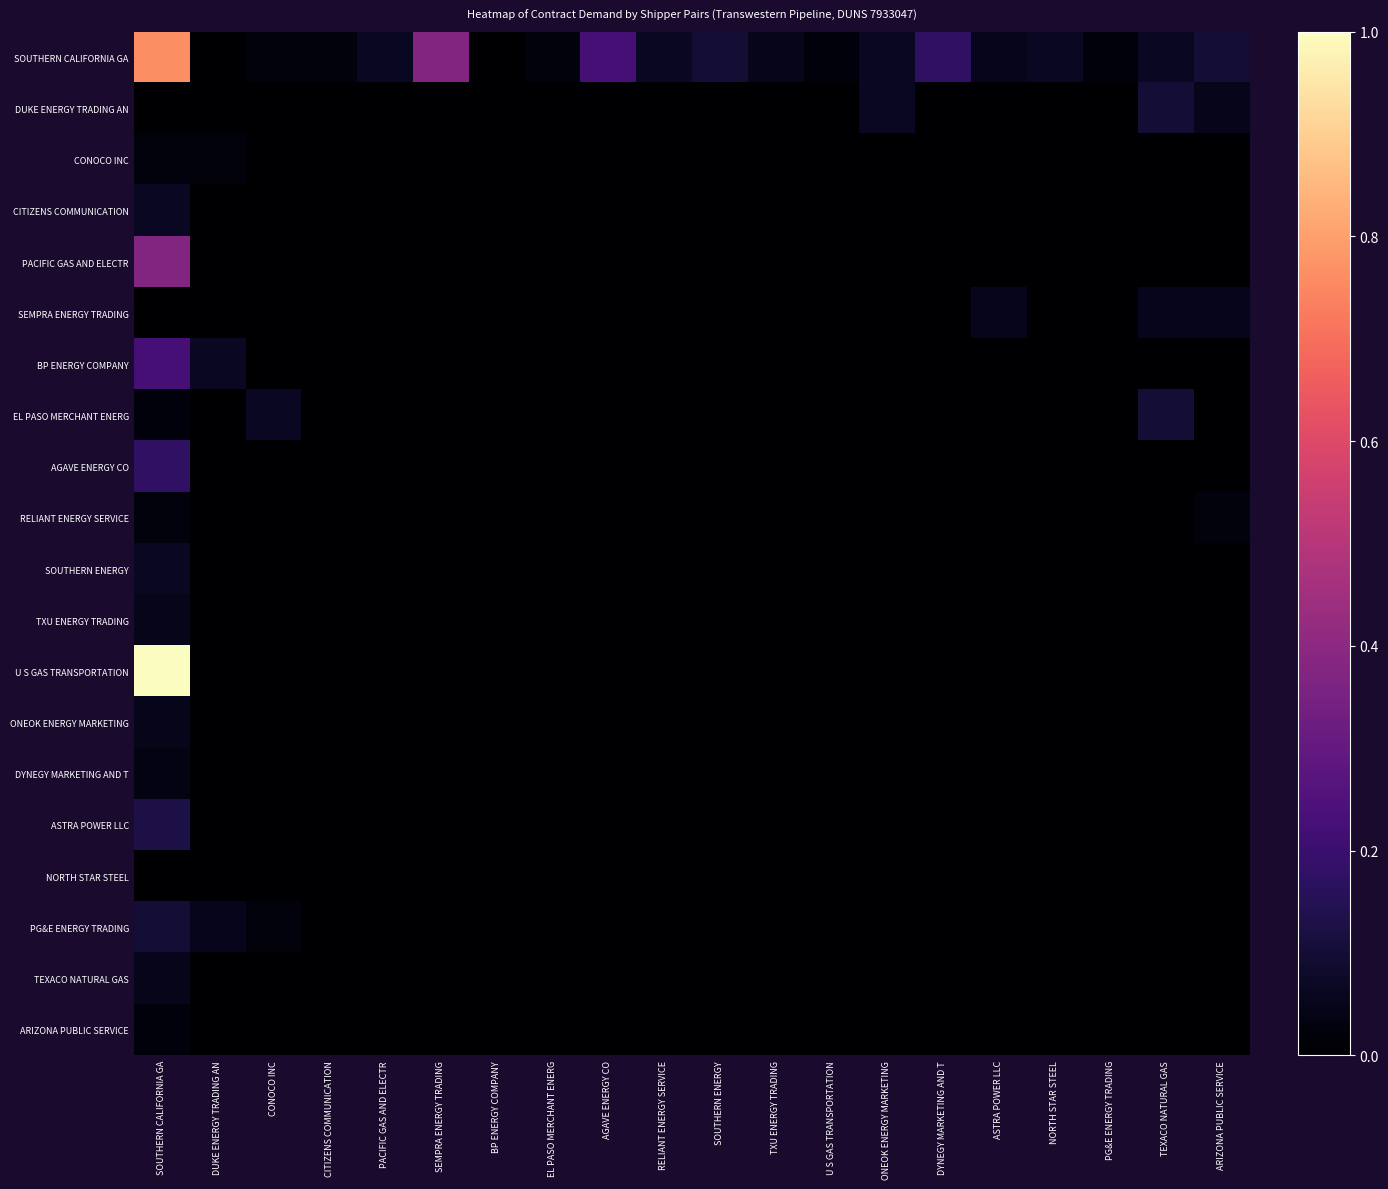

Reading right to left, what are all the values shown in this chart?

SOUTHERN CALIFORNIA GA: ARIZONA PUBLIC SERVICE=0.1	TEXACO NATURAL GAS=0.1	PG&E ENERGY TRADING=0.0	NORTH STAR STEEL=0.1	ASTRA POWER LLC=0.1	DYNEGY MARKETING AND T=0.2	ONEOK ENERGY MARKETING=0.1	U S GAS TRANSPORTATION=0.0	TXU ENERGY TRADING=0.1	SOUTHERN ENERGY=0.1	RELIANT ENERGY SERVICE=0.1	AGAVE ENERGY CO=0.2	EL PASO MERCHANT ENERG=0.0	BP ENERGY COMPANY=0.0	SEMPRA ENERGY TRADING=0.4	PACIFIC GAS AND ELECTR=0.1	CITIZENS COMMUNICATION=0.0	CONOCO INC=0.0	DUKE ENERGY TRADING AN=0.0	SOUTHERN CALIFORNIA GA=0.8
DUKE ENERGY TRADING AN: ARIZONA PUBLIC SERVICE=0.1	TEXACO NATURAL GAS=0.1	PG&E ENERGY TRADING=0.0	NORTH STAR STEEL=0.0	ASTRA POWER LLC=0.0	DYNEGY MARKETING AND T=0.0	ONEOK ENERGY MARKETING=0.1	U S GAS TRANSPORTATION=0.0	TXU ENERGY TRADING=0.0	SOUTHERN ENERGY=0.0	RELIANT ENERGY SERVICE=0.0	AGAVE ENERGY CO=0.0	EL PASO MERCHANT ENERG=0.0	BP ENERGY COMPANY=0.0	SEMPRA ENERGY TRADING=0.0	PACIFIC GAS AND ELECTR=0.0	CITIZENS COMMUNICATION=0.0	CONOCO INC=0.0	DUKE ENERGY TRADING AN=0.0	SOUTHERN CALIFORNIA GA=0.0
CONOCO INC: ARIZONA PUBLIC SERVICE=0.0	TEXACO NATURAL GAS=0.0	PG&E ENERGY TRADING=0.0	NORTH STAR STEEL=0.0	ASTRA POWER LLC=0.0	DYNEGY MARKETING AND T=0.0	ONEOK ENERGY MARKETING=0.0	U S GAS TRANSPORTATION=0.0	TXU ENERGY TRADING=0.0	SOUTHERN ENERGY=0.0	RELIANT ENERGY SERVICE=0.0	AGAVE ENERGY CO=0.0	EL PASO MERCHANT ENERG=0.0	BP ENERGY COMPANY=0.0	SEMPRA ENERGY TRADING=0.0	PACIFIC GAS AND ELECTR=0.0	CITIZENS COMMUNICATION=0.0	CONOCO INC=0.0	DUKE ENERGY TRADING AN=0.0	SOUTHERN CALIFORNIA GA=0.0
CITIZENS COMMUNICATION: ARIZONA PUBLIC SERVICE=0.0	TEXACO NATURAL GAS=0.0	PG&E ENERGY TRADING=0.0	NORTH STAR STEEL=0.0	ASTRA POWER LLC=0.0	DYNEGY MARKETING AND T=0.0	ONEOK ENERGY MARKETING=0.0	U S GAS TRANSPORTATION=0.0	TXU ENERGY TRADING=0.0	SOUTHERN ENERGY=0.0	RELIANT ENERGY SERVICE=0.0	AGAVE ENERGY CO=0.0	EL PASO MERCHANT ENERG=0.0	BP ENERGY COMPANY=0.0	SEMPRA ENERGY TRADING=0.0	PACIFIC GAS AND ELECTR=0.0	CITIZENS COMMUNICATION=0.0	CONOCO INC=0.0	DUKE ENERGY TRADING AN=0.0	SOUTHERN CALIFORNIA GA=0.1
PACIFIC GAS AND ELECTR: ARIZONA PUBLIC SERVICE=0.0	TEXACO NATURAL GAS=0.0	PG&E ENERGY TRADING=0.0	NORTH STAR STEEL=0.0	ASTRA POWER LLC=0.0	DYNEGY MARKETING AND T=0.0	ONEOK ENERGY MARKETING=0.0	U S GAS TRANSPORTATION=0.0	TXU ENERGY TRADING=0.0	SOUTHERN ENERGY=0.0	RELIANT ENERGY SERVICE=0.0	AGAVE ENERGY CO=0.0	EL PASO MERCHANT ENERG=0.0	BP ENERGY COMPANY=0.0	SEMPRA ENERGY TRADING=0.0	PACIFIC GAS AND ELECTR=0.0	CITIZENS COMMUNICATION=0.0	CONOCO INC=0.0	DUKE ENERGY TRADING AN=0.0	SOUTHERN CALIFORNIA GA=0.4
SEMPRA ENERGY TRADING: ARIZONA PUBLIC SERVICE=0.1	TEXACO NATURAL GAS=0.1	PG&E ENERGY TRADING=0.0	NORTH STAR STEEL=0.0	ASTRA POWER LLC=0.1	DYNEGY MARKETING AND T=0.0	ONEOK ENERGY MARKETING=0.0	U S GAS TRANSPORTATION=0.0	TXU ENERGY TRADING=0.0	SOUTHERN ENERGY=0.0	RELIANT ENERGY SERVICE=0.0	AGAVE ENERGY CO=0.0	EL PASO MERCHANT ENERG=0.0	BP ENERGY COMPANY=0.0	SEMPRA ENERGY TRADING=0.0	PACIFIC GAS AND ELECTR=0.0	CITIZENS COMMUNICATION=0.0	CONOCO INC=0.0	DUKE ENERGY TRADING AN=0.0	SOUTHERN CALIFORNIA GA=0.0
BP ENERGY COMPANY: ARIZONA PUBLIC SERVICE=0.0	TEXACO NATURAL GAS=0.0	PG&E ENERGY TRADING=0.0	NORTH STAR STEEL=0.0	ASTRA POWER LLC=0.0	DYNEGY MARKETING AND T=0.0	ONEOK ENERGY MARKETING=0.0	U S GAS TRANSPORTATION=0.0	TXU ENERGY TRADING=0.0	SOUTHERN ENERGY=0.0	RELIANT ENERGY SERVICE=0.0	AGAVE ENERGY CO=0.0	EL PASO MERCHANT ENERG=0.0	BP ENERGY COMPANY=0.0	SEMPRA ENERGY TRADING=0.0	PACIFIC GAS AND ELECTR=0.0	CITIZENS COMMUNICATION=0.0	CONOCO INC=0.0	DUKE ENERGY TRADING AN=0.1	SOUTHERN CALIFORNIA GA=0.2
EL PASO MERCHANT ENERG: ARIZONA PUBLIC SERVICE=0.0	TEXACO NATURAL GAS=0.1	PG&E ENERGY TRADING=0.0	NORTH STAR STEEL=0.0	ASTRA POWER LLC=0.0	DYNEGY MARKETING AND T=0.0	ONEOK ENERGY MARKETING=0.0	U S GAS TRANSPORTATION=0.0	TXU ENERGY TRADING=0.0	SOUTHERN ENERGY=0.0	RELIANT ENERGY SERVICE=0.0	AGAVE ENERGY CO=0.0	EL PASO MERCHANT ENERG=0.0	BP ENERGY COMPANY=0.0	SEMPRA ENERGY TRADING=0.0	PACIFIC GAS AND ELECTR=0.0	CITIZENS COMMUNICATION=0.0	CONOCO INC=0.1	DUKE ENERGY TRADING AN=0.0	SOUTHERN CALIFORNIA GA=0.0
AGAVE ENERGY CO: ARIZONA PUBLIC SERVICE=0.0	TEXACO NATURAL GAS=0.0	PG&E ENERGY TRADING=0.0	NORTH STAR STEEL=0.0	ASTRA POWER LLC=0.0	DYNEGY MARKETING AND T=0.0	ONEOK ENERGY MARKETING=0.0	U S GAS TRANSPORTATION=0.0	TXU ENERGY TRADING=0.0	SOUTHERN ENERGY=0.0	RELIANT ENERGY SERVICE=0.0	AGAVE ENERGY CO=0.0	EL PASO MERCHANT ENERG=0.0	BP ENERGY COMPANY=0.0	SEMPRA ENERGY TRADING=0.0	PACIFIC GAS AND ELECTR=0.0	CITIZENS COMMUNICATION=0.0	CONOCO INC=0.0	DUKE ENERGY TRADING AN=0.0	SOUTHERN CALIFORNIA GA=0.2
RELIANT ENERGY SERVICE: ARIZONA PUBLIC SERVICE=0.0	TEXACO NATURAL GAS=0.0	PG&E ENERGY TRADING=0.0	NORTH STAR STEEL=0.0	ASTRA POWER LLC=0.0	DYNEGY MARKETING AND T=0.0	ONEOK ENERGY MARKETING=0.0	U S GAS TRANSPORTATION=0.0	TXU ENERGY TRADING=0.0	SOUTHERN ENERGY=0.0	RELIANT ENERGY SERVICE=0.0	AGAVE ENERGY CO=0.0	EL PASO MERCHANT ENERG=0.0	BP ENERGY COMPANY=0.0	SEMPRA ENERGY TRADING=0.0	PACIFIC GAS AND ELECTR=0.0	CITIZENS COMMUNICATION=0.0	CONOCO INC=0.0	DUKE ENERGY TRADING AN=0.0	SOUTHERN CALIFORNIA GA=0.0
SOUTHERN ENERGY: ARIZONA PUBLIC SERVICE=0.0	TEXACO NATURAL GAS=0.0	PG&E ENERGY TRADING=0.0	NORTH STAR STEEL=0.0	ASTRA POWER LLC=0.0	DYNEGY MARKETING AND T=0.0	ONEOK ENERGY MARKETING=0.0	U S GAS TRANSPORTATION=0.0	TXU ENERGY TRADING=0.0	SOUTHERN ENERGY=0.0	RELIANT ENERGY SERVICE=0.0	AGAVE ENERGY CO=0.0	EL PASO MERCHANT ENERG=0.0	BP ENERGY COMPANY=0.0	SEMPRA ENERGY TRADING=0.0	PACIFIC GAS AND ELECTR=0.0	CITIZENS COMMUNICATION=0.0	CONOCO INC=0.0	DUKE ENERGY TRADING AN=0.0	SOUTHERN CALIFORNIA GA=0.1
TXU ENERGY TRADING: ARIZONA PUBLIC SERVICE=0.0	TEXACO NATURAL GAS=0.0	PG&E ENERGY TRADING=0.0	NORTH STAR STEEL=0.0	ASTRA POWER LLC=0.0	DYNEGY MARKETING AND T=0.0	ONEOK ENERGY MARKETING=0.0	U S GAS TRANSPORTATION=0.0	TXU ENERGY TRADING=0.0	SOUTHERN ENERGY=0.0	RELIANT ENERGY SERVICE=0.0	AGAVE ENERGY CO=0.0	EL PASO MERCHANT ENERG=0.0	BP ENERGY COMPANY=0.0	SEMPRA ENERGY TRADING=0.0	PACIFIC GAS AND ELECTR=0.0	CITIZENS COMMUNICATION=0.0	CONOCO INC=0.0	DUKE ENERGY TRADING AN=0.0	SOUTHERN CALIFORNIA GA=0.1
U S GAS TRANSPORTATION: ARIZONA PUBLIC SERVICE=0.0	TEXACO NATURAL GAS=0.0	PG&E ENERGY TRADING=0.0	NORTH STAR STEEL=0.0	ASTRA POWER LLC=0.0	DYNEGY MARKETING AND T=0.0	ONEOK ENERGY MARKETING=0.0	U S GAS TRANSPORTATION=0.0	TXU ENERGY TRADING=0.0	SOUTHERN ENERGY=0.0	RELIANT ENERGY SERVICE=0.0	AGAVE ENERGY CO=0.0	EL PASO MERCHANT ENERG=0.0	BP ENERGY COMPANY=0.0	SEMPRA ENERGY TRADING=0.0	PACIFIC GAS AND ELECTR=0.0	CITIZENS COMMUNICATION=0.0	CONOCO INC=0.0	DUKE ENERGY TRADING AN=0.0	SOUTHERN CALIFORNIA GA=1.0
ONEOK ENERGY MARKETING: ARIZONA PUBLIC SERVICE=0.0	TEXACO NATURAL GAS=0.0	PG&E ENERGY TRADING=0.0	NORTH STAR STEEL=0.0	ASTRA POWER LLC=0.0	DYNEGY MARKETING AND T=0.0	ONEOK ENERGY MARKETING=0.0	U S GAS TRANSPORTATION=0.0	TXU ENERGY TRADING=0.0	SOUTHERN ENERGY=0.0	RELIANT ENERGY SERVICE=0.0	AGAVE ENERGY CO=0.0	EL PASO MERCHANT ENERG=0.0	BP ENERGY COMPANY=0.0	SEMPRA ENERGY TRADING=0.0	PACIFIC GAS AND ELECTR=0.0	CITIZENS COMMUNICATION=0.0	CONOCO INC=0.0	DUKE ENERGY TRADING AN=0.0	SOUTHERN CALIFORNIA GA=0.1
DYNEGY MARKETING AND T: ARIZONA PUBLIC SERVICE=0.0	TEXACO NATURAL GAS=0.0	PG&E ENERGY TRADING=0.0	NORTH STAR STEEL=0.0	ASTRA POWER LLC=0.0	DYNEGY MARKETING AND T=0.0	ONEOK ENERGY MARKETING=0.0	U S GAS TRANSPORTATION=0.0	TXU ENERGY TRADING=0.0	SOUTHERN ENERGY=0.0	RELIANT ENERGY SERVICE=0.0	AGAVE ENERGY CO=0.0	EL PASO MERCHANT ENERG=0.0	BP ENERGY COMPANY=0.0	SEMPRA ENERGY TRADING=0.0	PACIFIC GAS AND ELECTR=0.0	CITIZENS COMMUNICATION=0.0	CONOCO INC=0.0	DUKE ENERGY TRADING AN=0.0	SOUTHERN CALIFORNIA GA=0.0
ASTRA POWER LLC: ARIZONA PUBLIC SERVICE=0.0	TEXACO NATURAL GAS=0.0	PG&E ENERGY TRADING=0.0	NORTH STAR STEEL=0.0	ASTRA POWER LLC=0.0	DYNEGY MARKETING AND T=0.0	ONEOK ENERGY MARKETING=0.0	U S GAS TRANSPORTATION=0.0	TXU ENERGY TRADING=0.0	SOUTHERN ENERGY=0.0	RELIANT ENERGY SERVICE=0.0	AGAVE ENERGY CO=0.0	EL PASO MERCHANT ENERG=0.0	BP ENERGY COMPANY=0.0	SEMPRA ENERGY TRADING=0.0	PACIFIC GAS AND ELECTR=0.0	CITIZENS COMMUNICATION=0.0	CONOCO INC=0.0	DUKE ENERGY TRADING AN=0.0	SOUTHERN CALIFORNIA GA=0.1
NORTH STAR STEEL: ARIZONA PUBLIC SERVICE=0.0	TEXACO NATURAL GAS=0.0	PG&E ENERGY TRADING=0.0	NORTH STAR STEEL=0.0	ASTRA POWER LLC=0.0	DYNEGY MARKETING AND T=0.0	ONEOK ENERGY MARKETING=0.0	U S GAS TRANSPORTATION=0.0	TXU ENERGY TRADING=0.0	SOUTHERN ENERGY=0.0	RELIANT ENERGY SERVICE=0.0	AGAVE ENERGY CO=0.0	EL PASO MERCHANT ENERG=0.0	BP ENERGY COMPANY=0.0	SEMPRA ENERGY TRADING=0.0	PACIFIC GAS AND ELECTR=0.0	CITIZENS COMMUNICATION=0.0	CONOCO INC=0.0	DUKE ENERGY TRADING AN=0.0	SOUTHERN CALIFORNIA GA=0.0
PG&E ENERGY TRADING: ARIZONA PUBLIC SERVICE=0.0	TEXACO NATURAL GAS=0.0	PG&E ENERGY TRADING=0.0	NORTH STAR STEEL=0.0	ASTRA POWER LLC=0.0	DYNEGY MARKETING AND T=0.0	ONEOK ENERGY MARKETING=0.0	U S GAS TRANSPORTATION=0.0	TXU ENERGY TRADING=0.0	SOUTHERN ENERGY=0.0	RELIANT ENERGY SERVICE=0.0	AGAVE ENERGY CO=0.0	EL PASO MERCHANT ENERG=0.0	BP ENERGY COMPANY=0.0	SEMPRA ENERGY TRADING=0.0	PACIFIC GAS AND ELECTR=0.0	CITIZENS COMMUNICATION=0.0	CONOCO INC=0.0	DUKE ENERGY TRADING AN=0.1	SOUTHERN CALIFORNIA GA=0.1
TEXACO NATURAL GAS: ARIZONA PUBLIC SERVICE=0.0	TEXACO NATURAL GAS=0.0	PG&E ENERGY TRADING=0.0	NORTH STAR STEEL=0.0	ASTRA POWER LLC=0.0	DYNEGY MARKETING AND T=0.0	ONEOK ENERGY MARKETING=0.0	U S GAS TRANSPORTATION=0.0	TXU ENERGY TRADING=0.0	SOUTHERN ENERGY=0.0	RELIANT ENERGY SERVICE=0.0	AGAVE ENERGY CO=0.0	EL PASO MERCHANT ENERG=0.0	BP ENERGY COMPANY=0.0	SEMPRA ENERGY TRADING=0.0	PACIFIC GAS AND ELECTR=0.0	CITIZENS COMMUNICATION=0.0	CONOCO INC=0.0	DUKE ENERGY TRADING AN=0.0	SOUTHERN CALIFORNIA GA=0.1
ARIZONA PUBLIC SERVICE: ARIZONA PUBLIC SERVICE=0.0	TEXACO NATURAL GAS=0.0	PG&E ENERGY TRADING=0.0	NORTH STAR STEEL=0.0	ASTRA POWER LLC=0.0	DYNEGY MARKETING AND T=0.0	ONEOK ENERGY MARKETING=0.0	U S GAS TRANSPORTATION=0.0	TXU ENERGY TRADING=0.0	SOUTHERN ENERGY=0.0	RELIANT ENERGY SERVICE=0.0	AGAVE ENERGY CO=0.0	EL PASO MERCHANT ENERG=0.0	BP ENERGY COMPANY=0.0	SEMPRA ENERGY TRADING=0.0	PACIFIC GAS AND ELECTR=0.0	CITIZENS COMMUNICATION=0.0	CONOCO INC=0.0	DUKE ENERGY TRADING AN=0.0	SOUTHERN CALIFORNIA GA=0.0